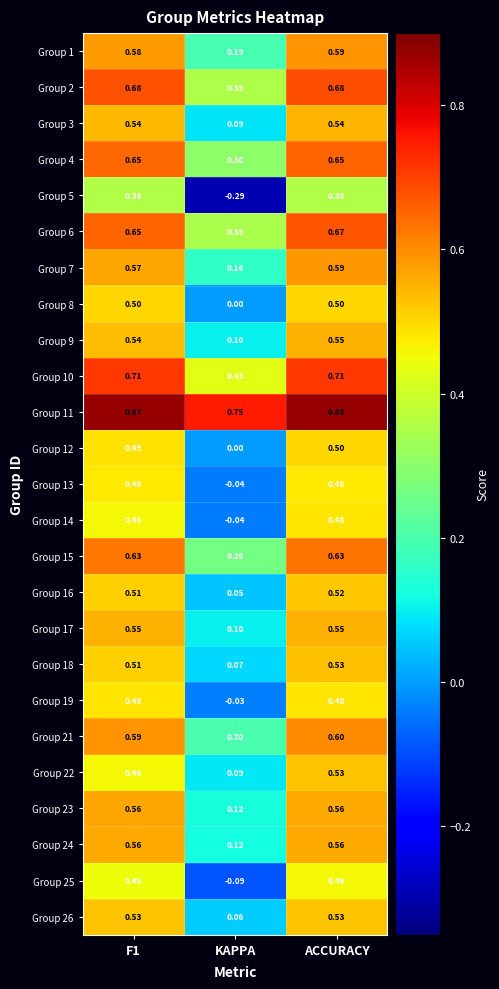

Which category has the highest value in the Group 16 series?

ACCURACY